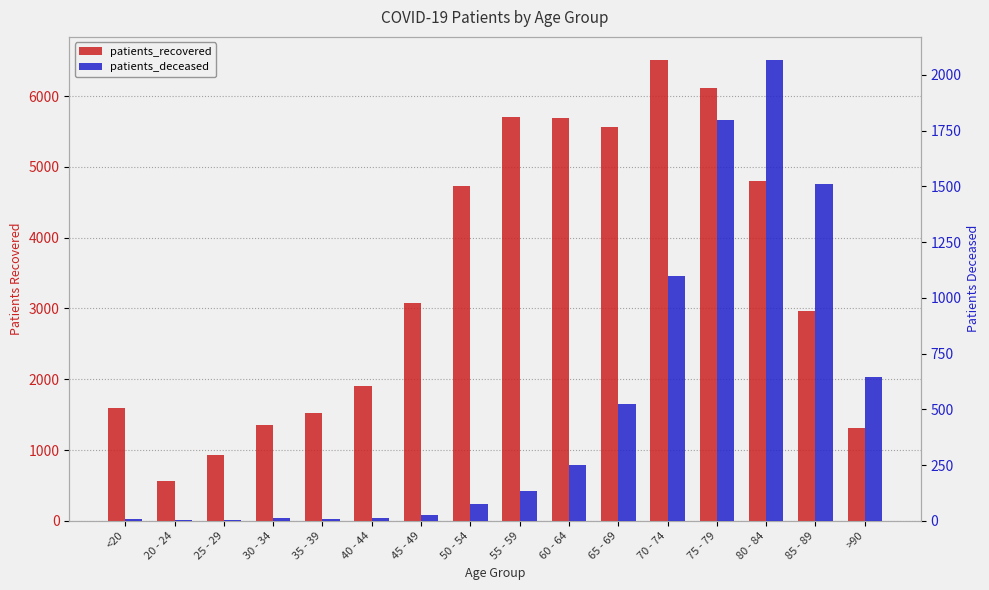

Count the number of categories in the chart.

16